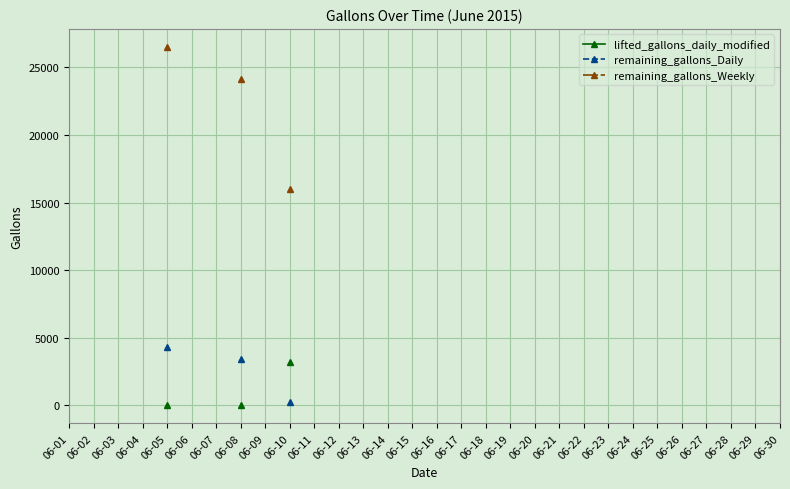

How many series are shown in this chart?

3